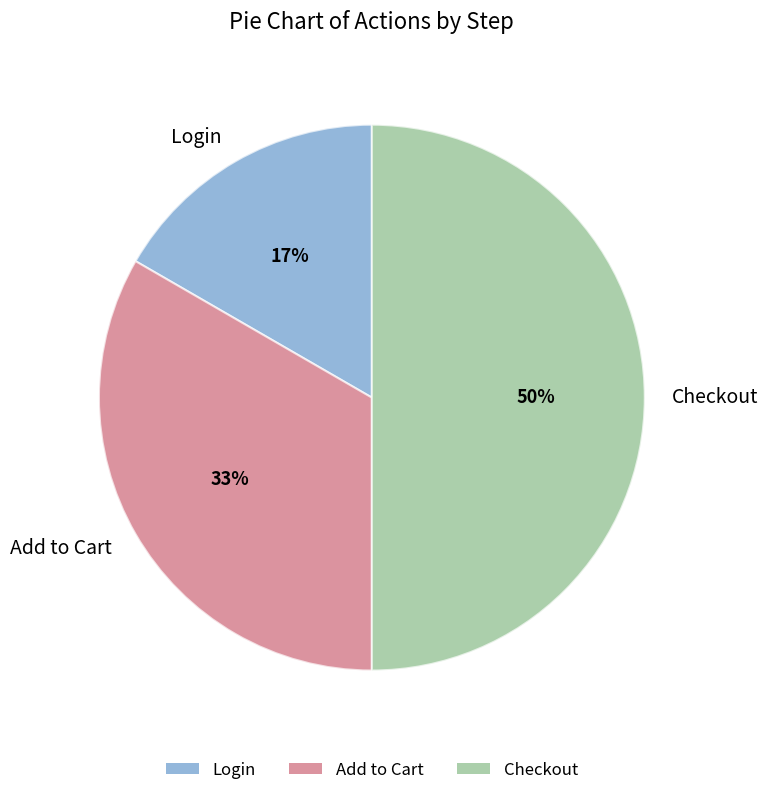

Combined, do Checkout and Add to Cart account for over 50%?

Yes